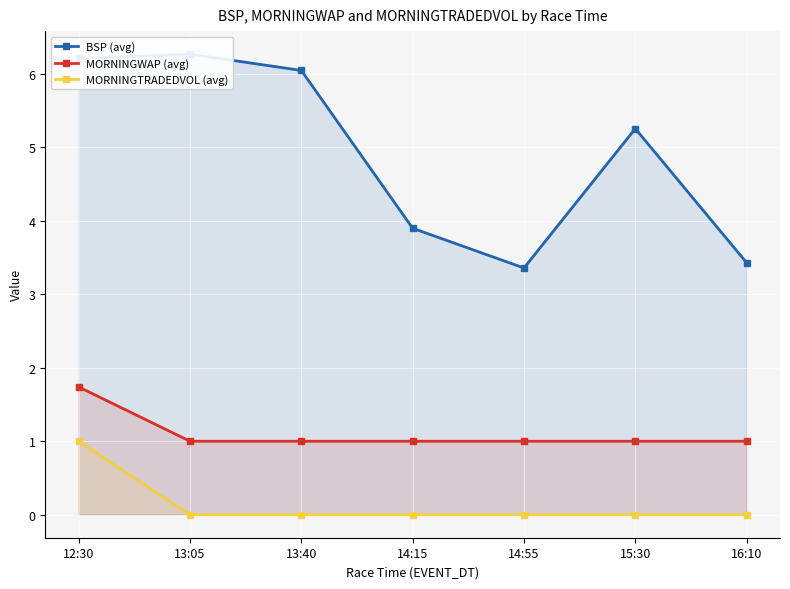

What is the difference between the maximum and minimum values in the MORNINGTRADEDVOL (avg) series?

1.0